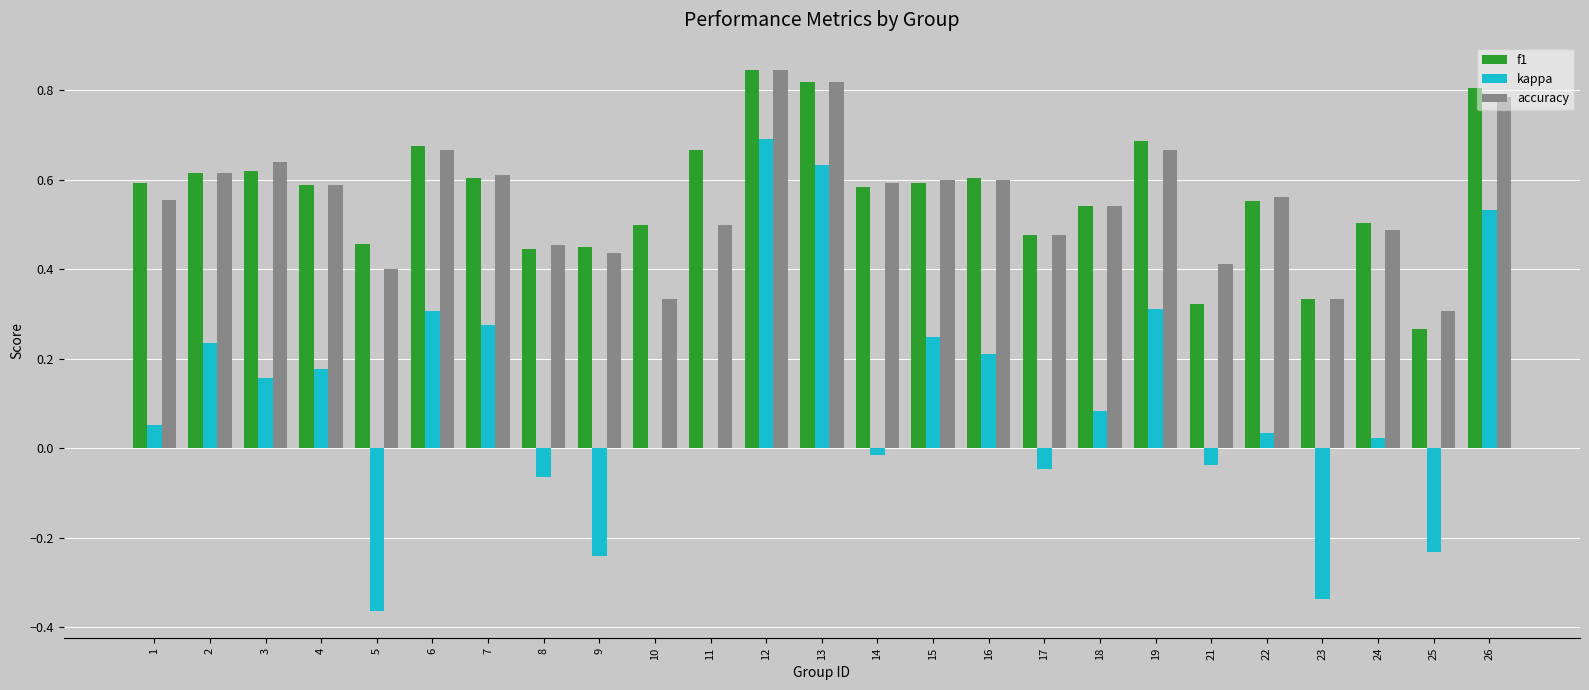

What is the sum of the f1 values at 26 and 12?

1.7